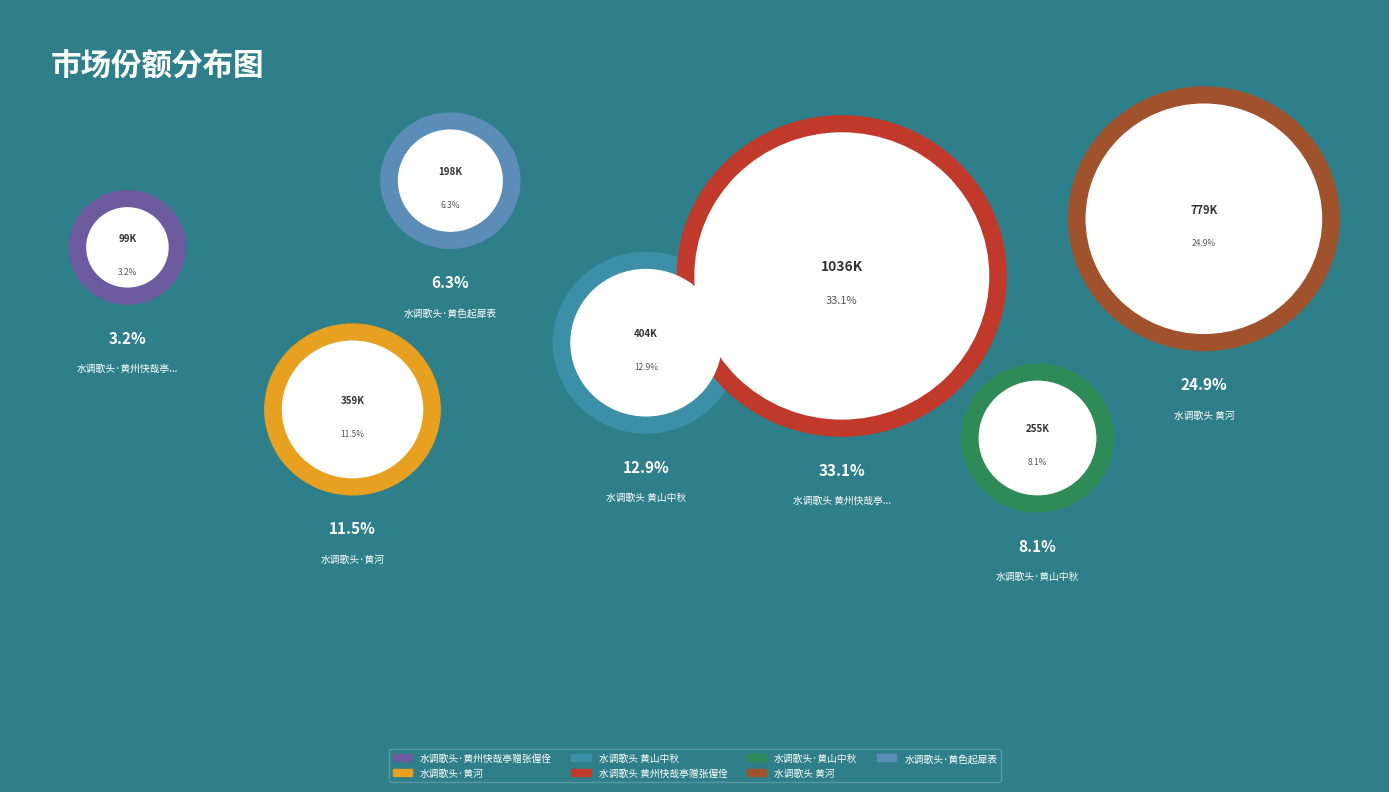

The 水调歌头 黄州快哉亭赠张偓佺 slice represents 33% of the pie. True or false?

True